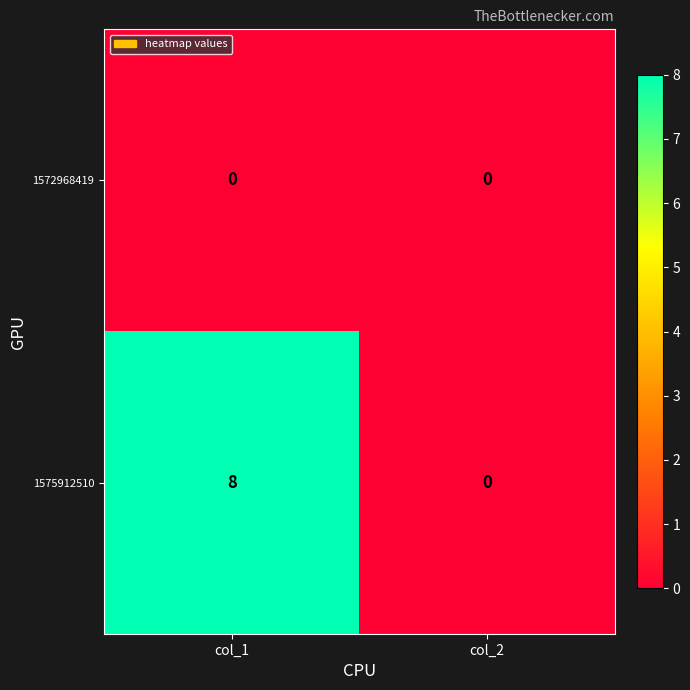

What is the greatest value displayed?

8